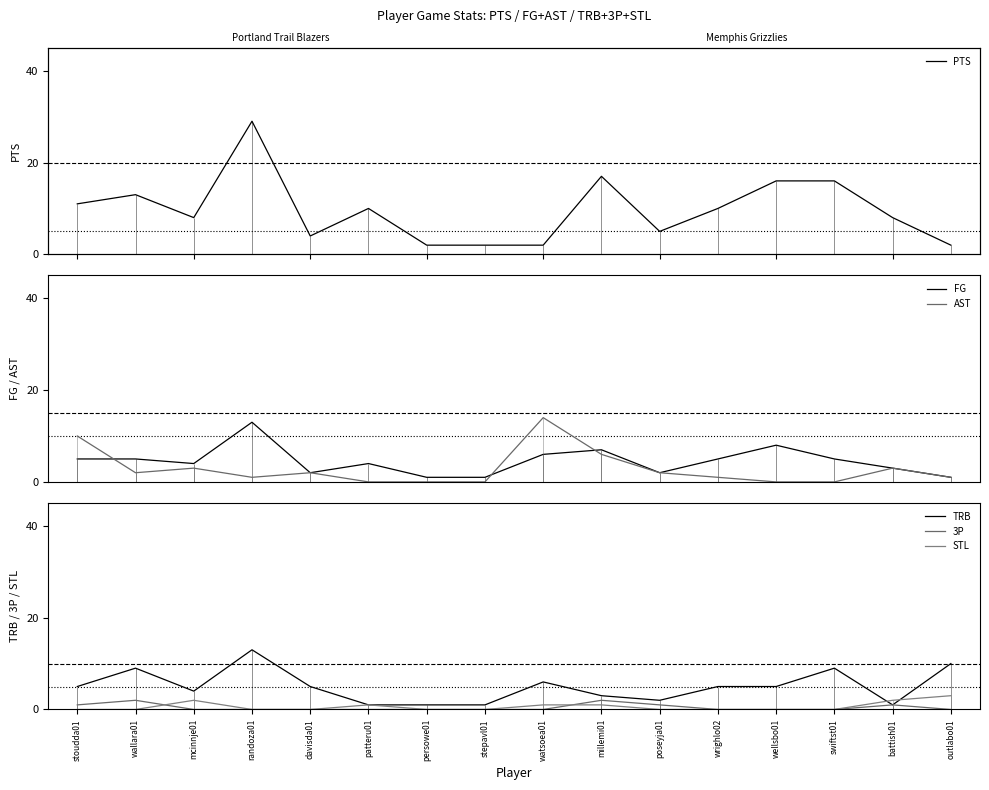

What is the label of the 15th point from the right?

wallara01